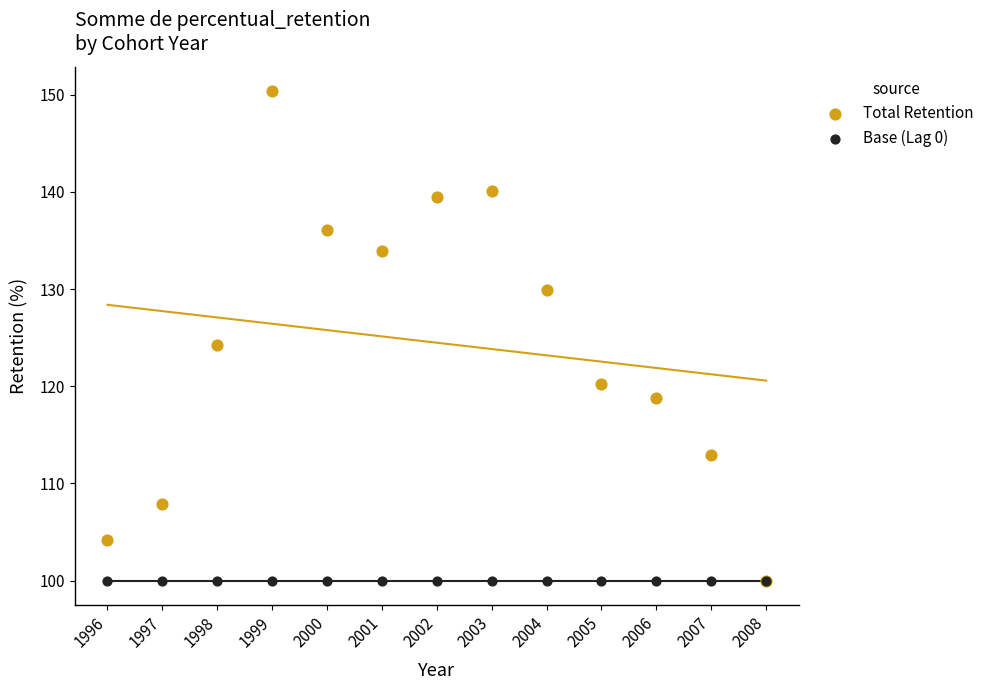

Across all series, what Y value is closest to 125?

124.3